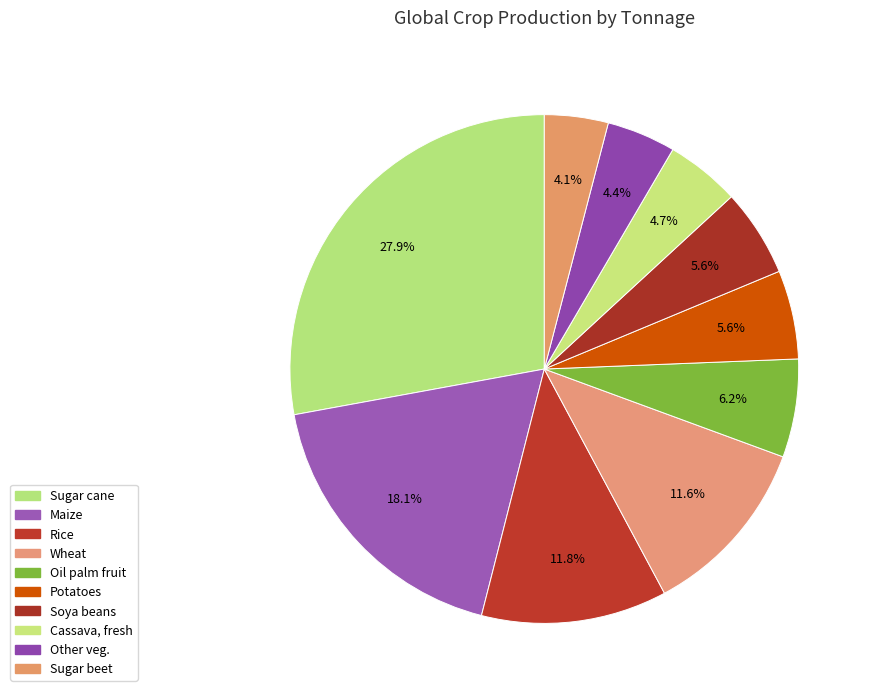

Is there any slice that represents more than half of the pie?

No